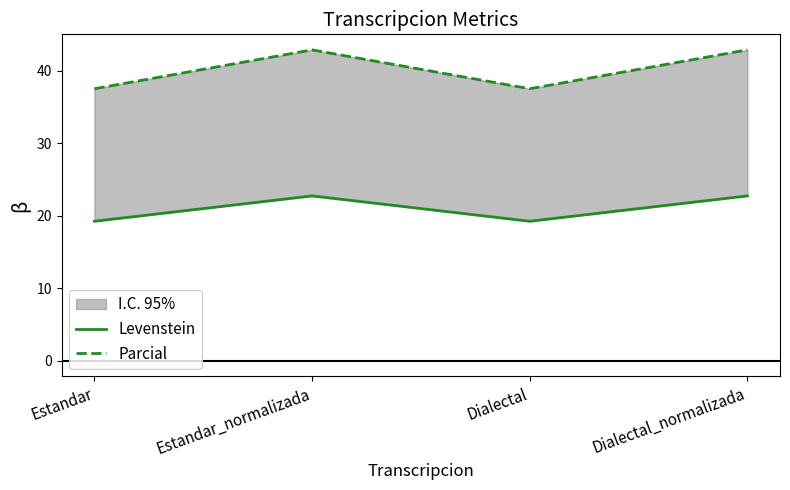

True or false: Parcial has more than 2 points higher than both neighbors.

False